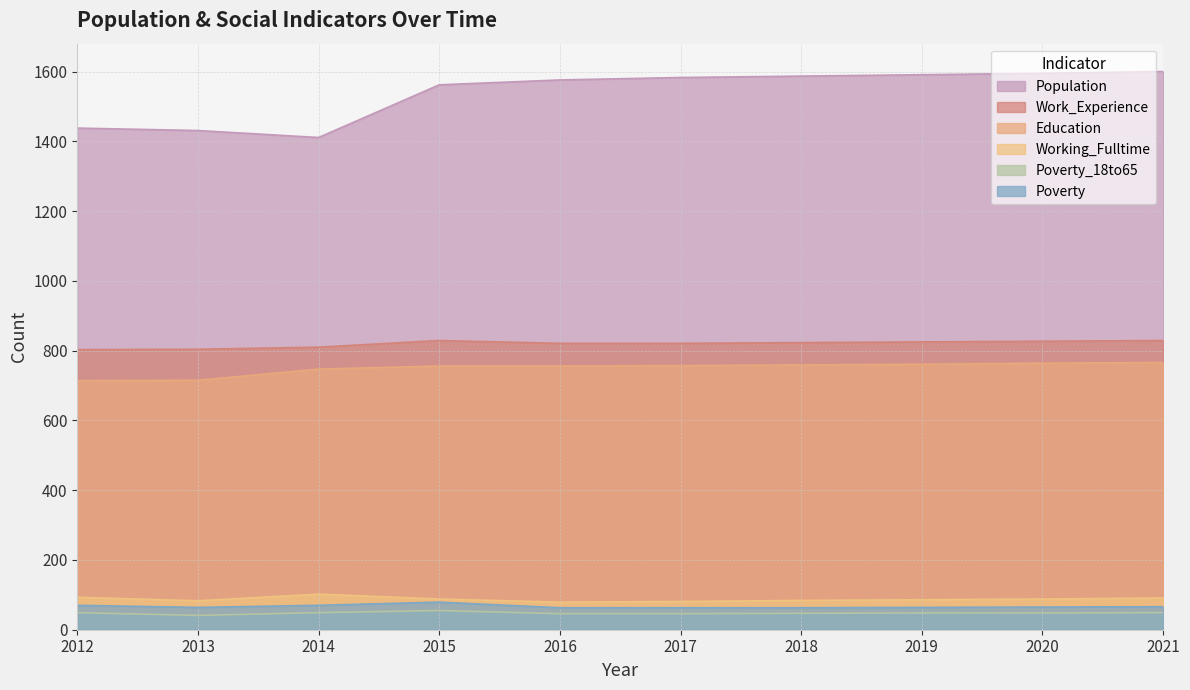

How many lines are shown in the chart?

6